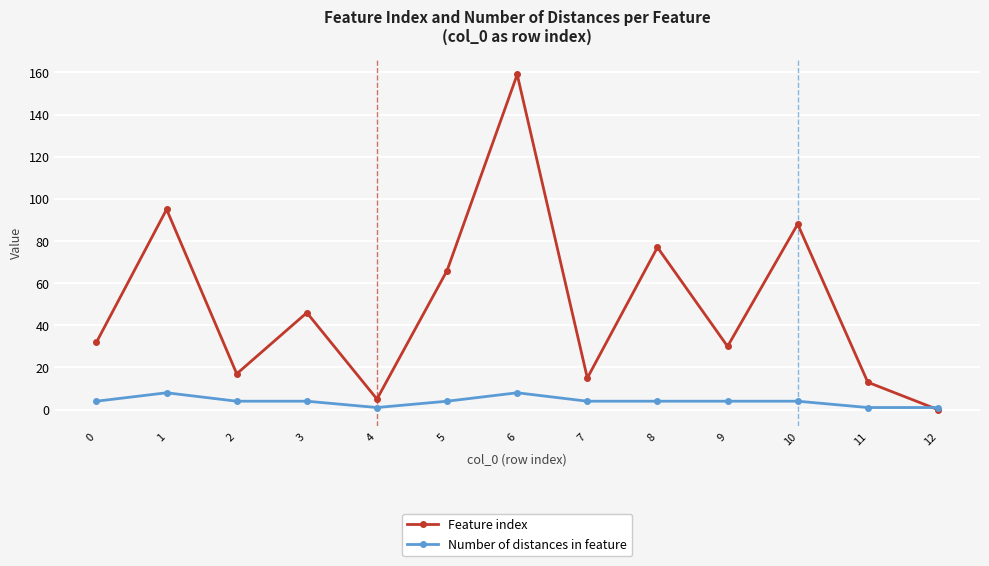

Is it true that Feature index equals 43 at 9?

False